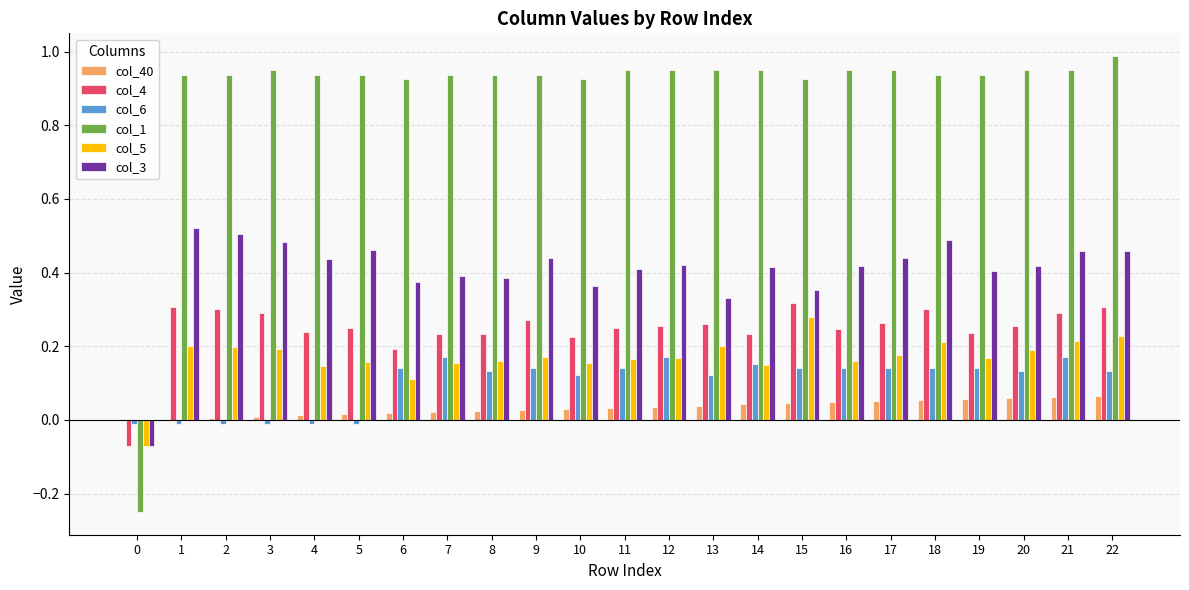

Which series has the largest total across all categories?

col_1